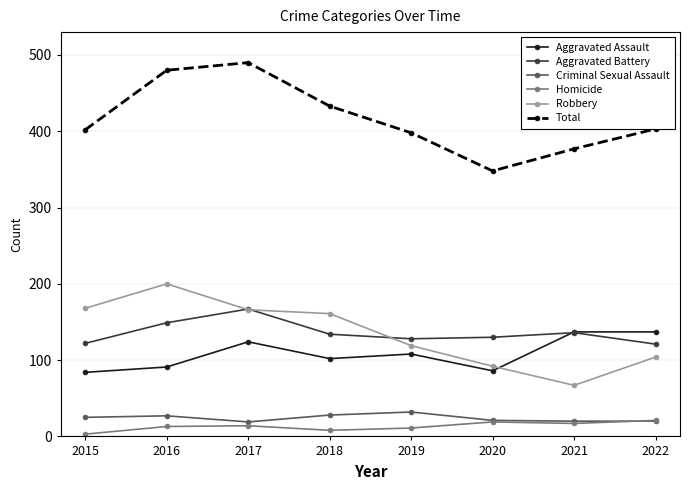

What is the sum of all Total values?

3331